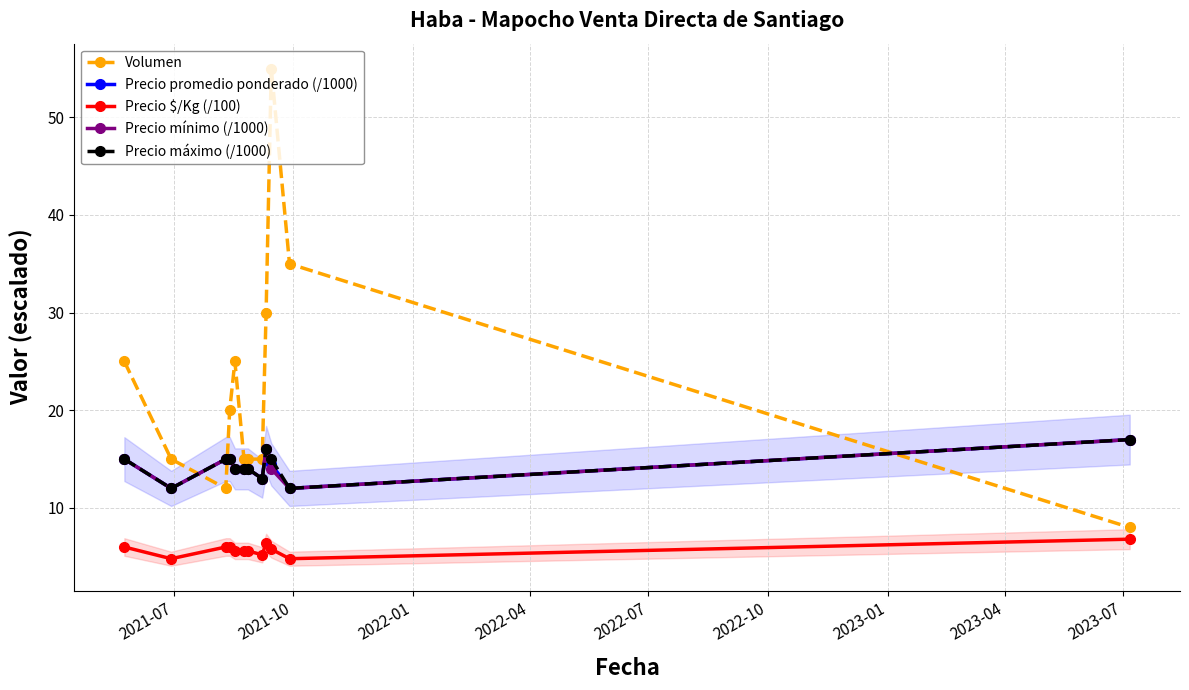

What is the highest value of the Precio máximo (/1000) series?

17.0